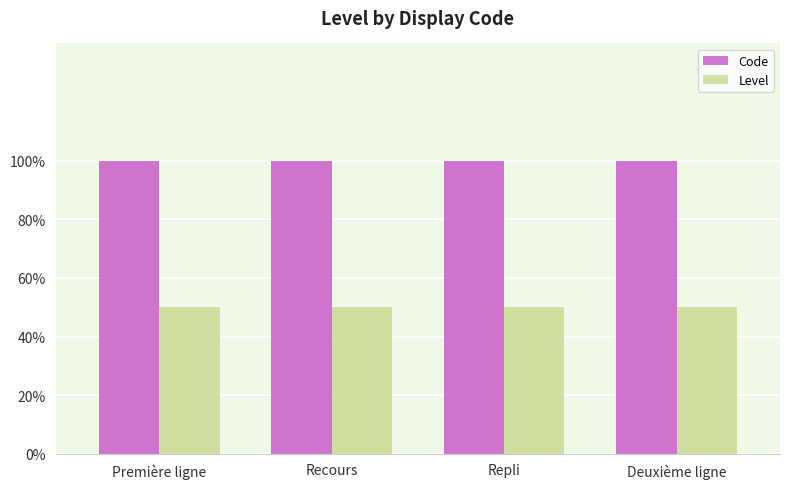

What is the label of the 4th bar from the right?

Première ligne